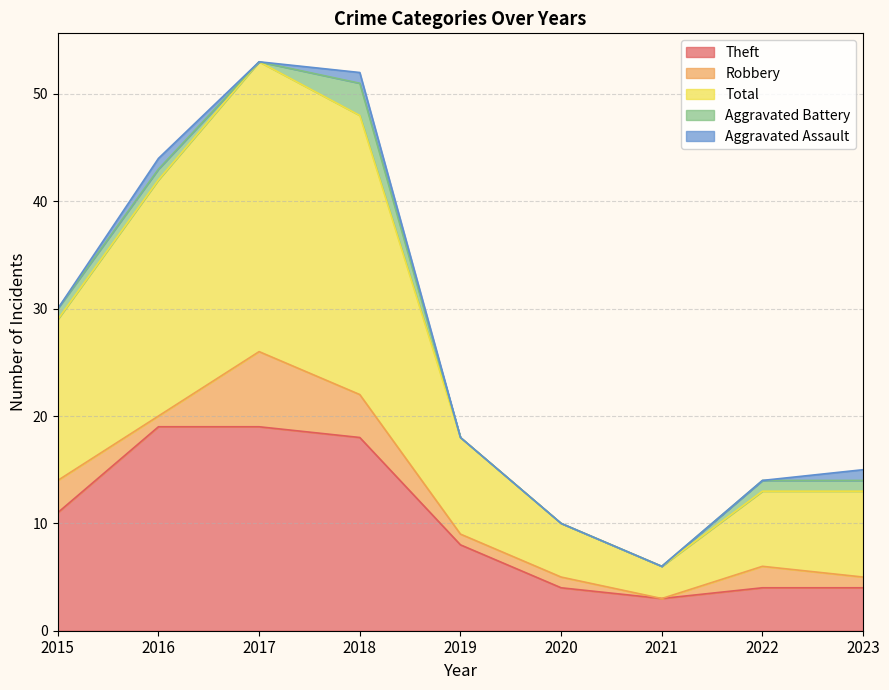

Reading right to left, transcribe all the data shown in this chart.

Theft: 4	4	3	4	8	18	19	19	11
Robbery: 1	2	0	1	1	4	7	1	3
Total: 8	7	3	5	9	26	27	22	15
Aggravated Battery: 1	1	0	0	0	3	0	1	1
Aggravated Assault: 1	0	0	0	0	1	0	1	0